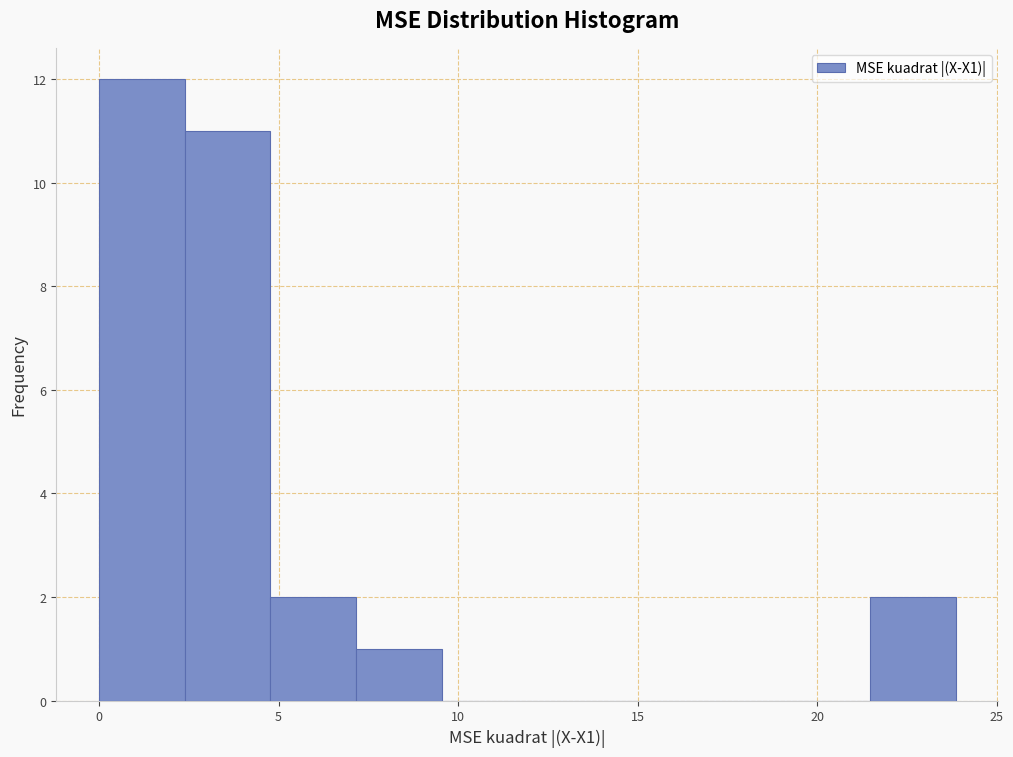

Reading left to right, list every bar in this chart as the range it spans on the x-axis followed by its height. Neither the bar edges nor the heights are printed on the chart, so give them approximately, as read against the axes.

0.0 to 2.5: 12
2.5 to 5.0: 11
5.0 to 7.0: 2
7.0 to 9.5: 1
9.5 to 12.0: 0
12.0 to 14.5: 0
14.5 to 16.5: 0
16.5 to 19.0: 0
19.0 to 21.5: 0
21.5 to 24.0: 2